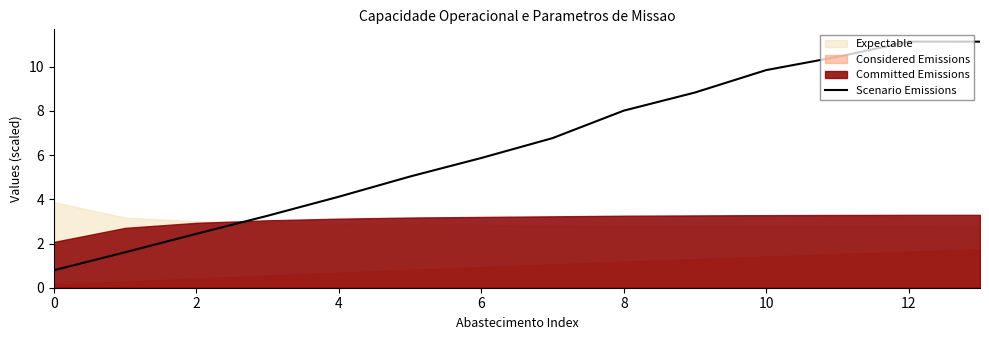

Where is the first local maximum?

12